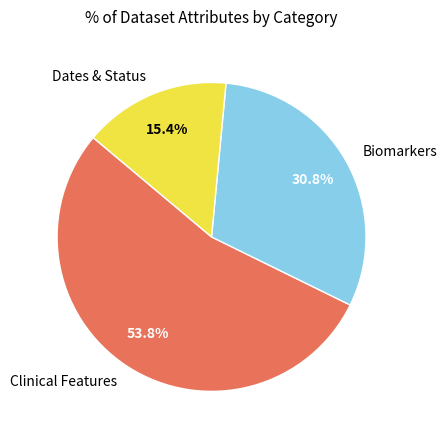

Between Biomarkers and Dates & Status, which is larger?

Biomarkers